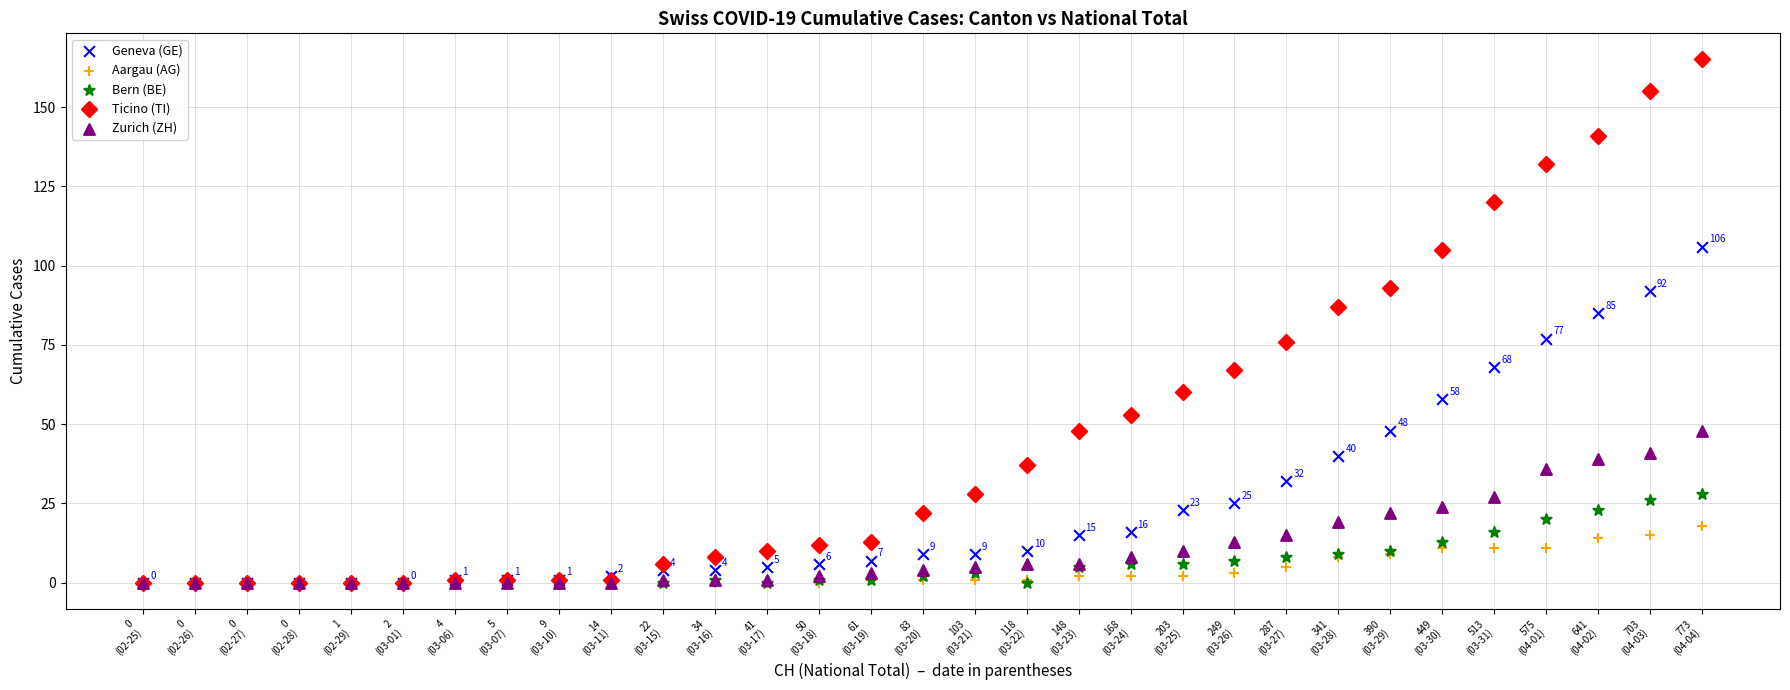

What are all the series names shown in the legend?

Geneva (GE), Aargau (AG), Bern (BE), Ticino (TI), Zurich (ZH)